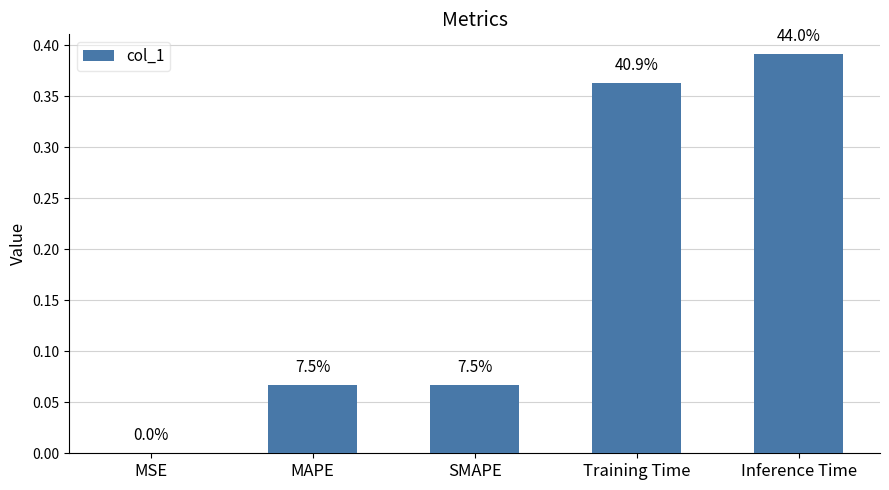

The value at Training Time is 0.4. True or false?

True